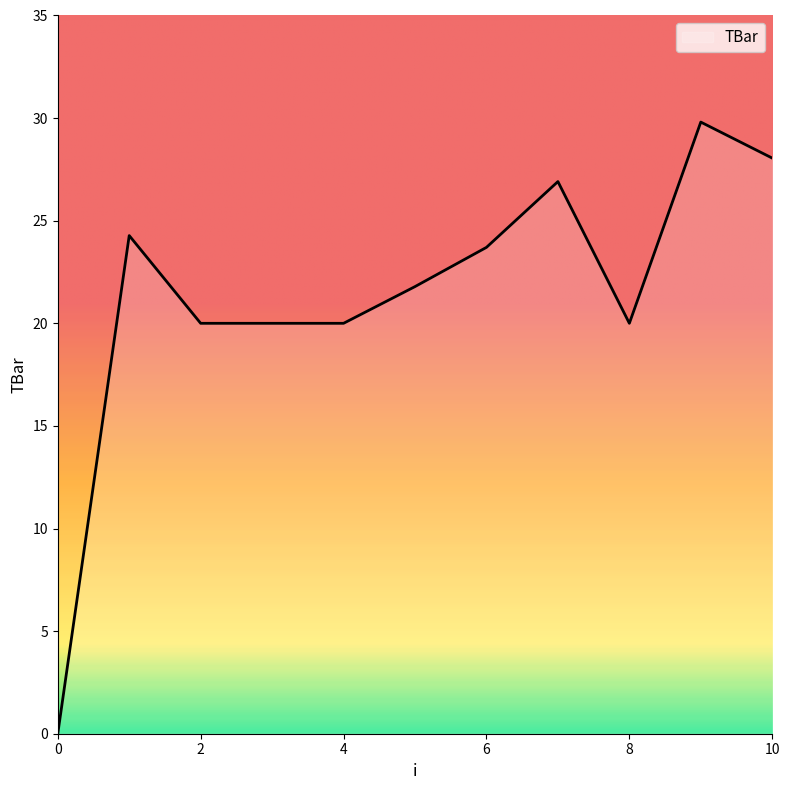

Does the chart display data point markers on the line(s)?

No